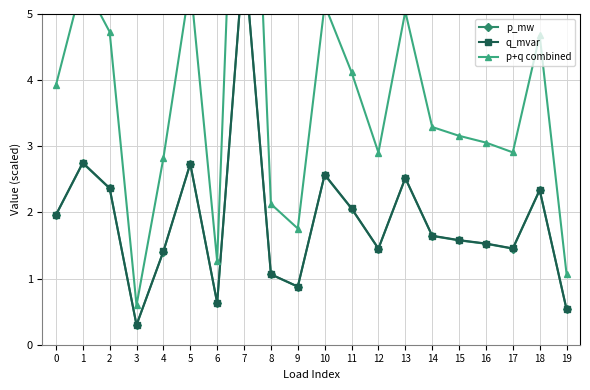

Which series has the widest spread of values?

p+q combined